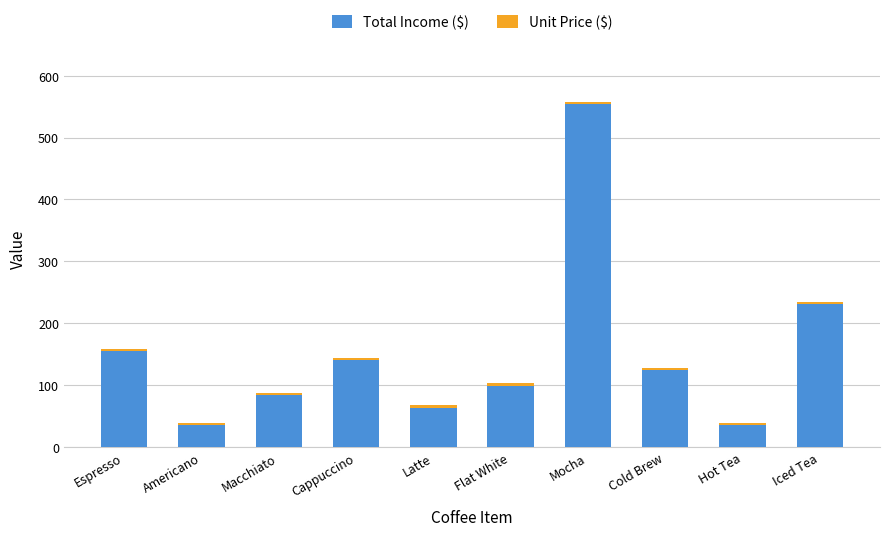

At which category is the sum across all series the highest?

Mocha